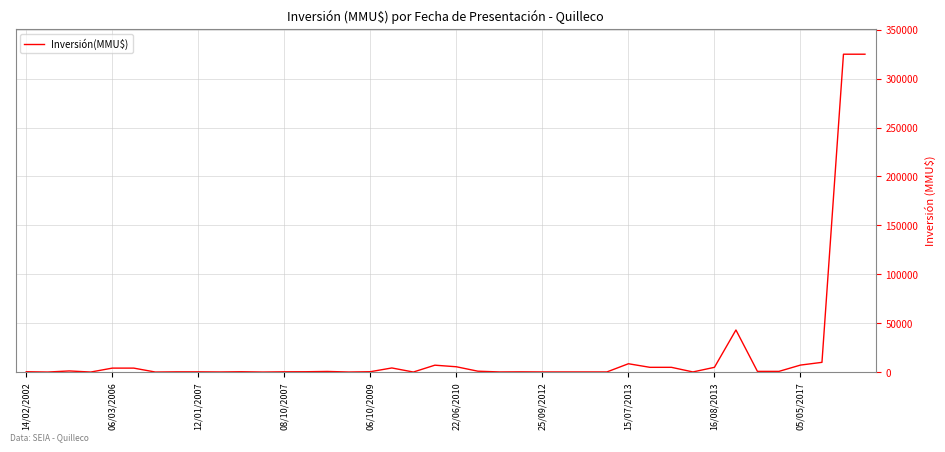

What is the maximum value shown in the chart?

325000